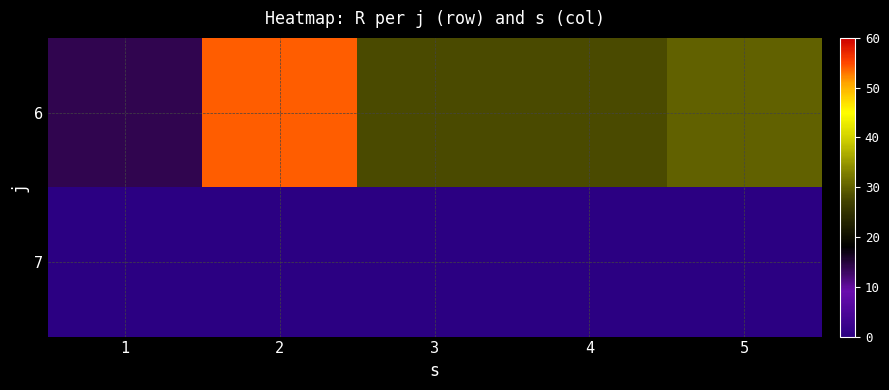

What is the difference between the highest and lowest values at 5?

30